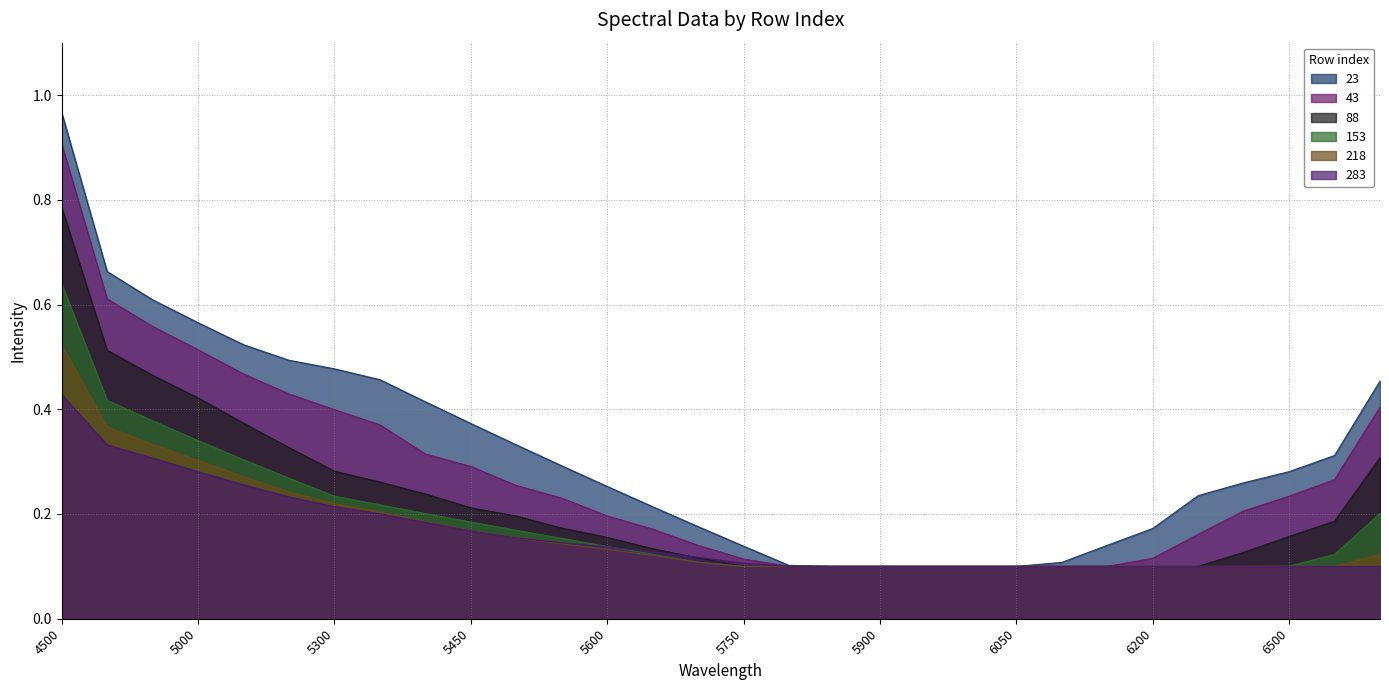

True or false: 43 has more than 1 interior local peaks.

False